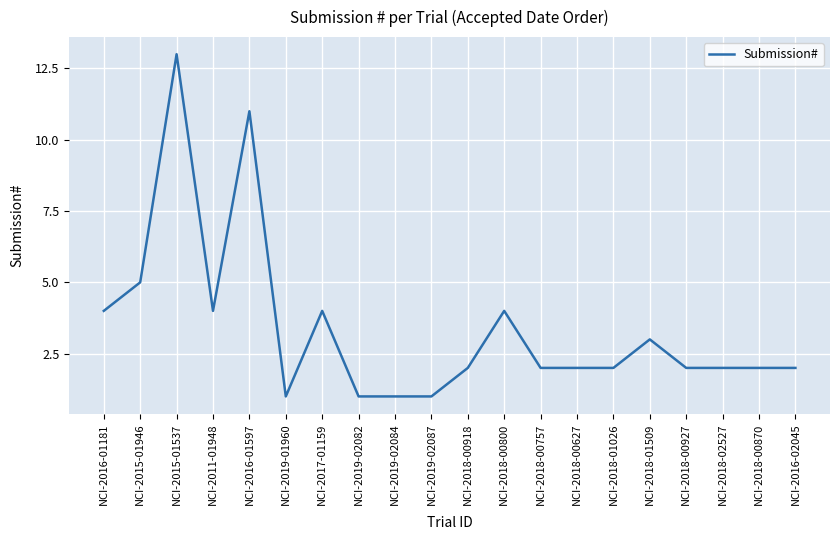

What is the minimum value shown in the chart?

1